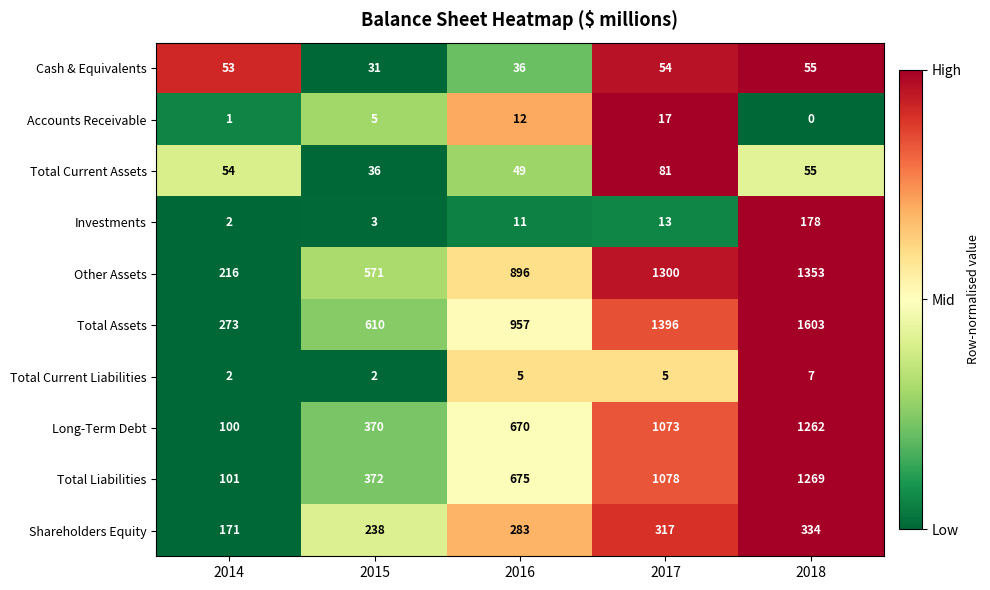

The Total Assets series shows 418 at 2017. True or false?

False